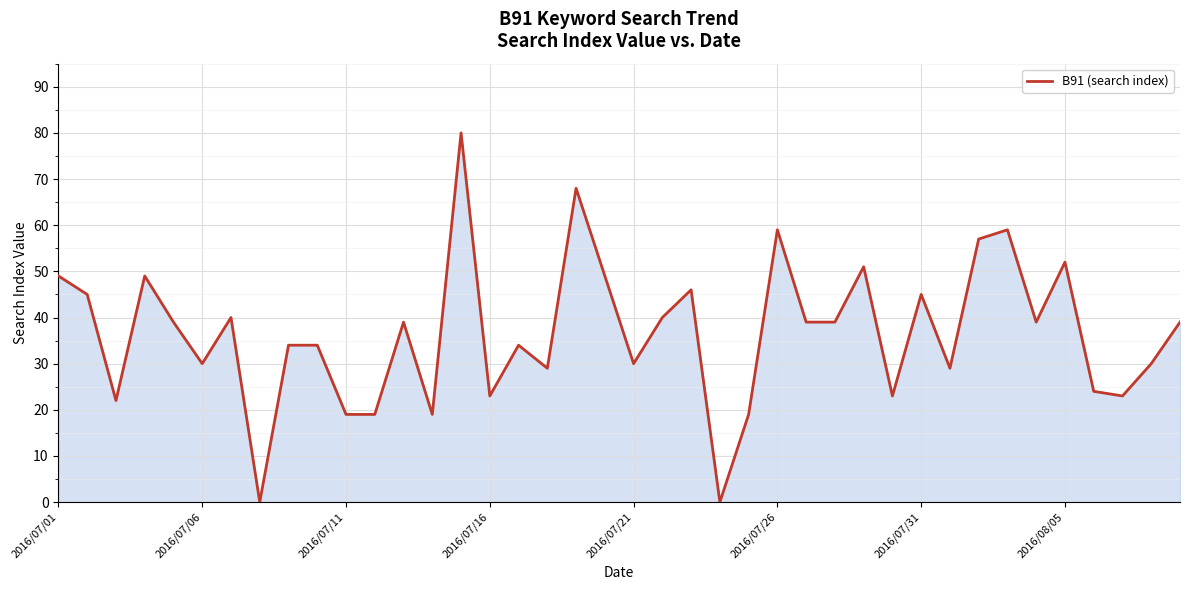

True or false: there are more than 0 points higher than both neighbors.

True